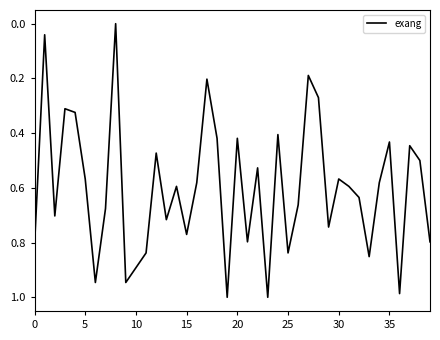

True or false: there are more than 1 points higher than both neighbors.

True